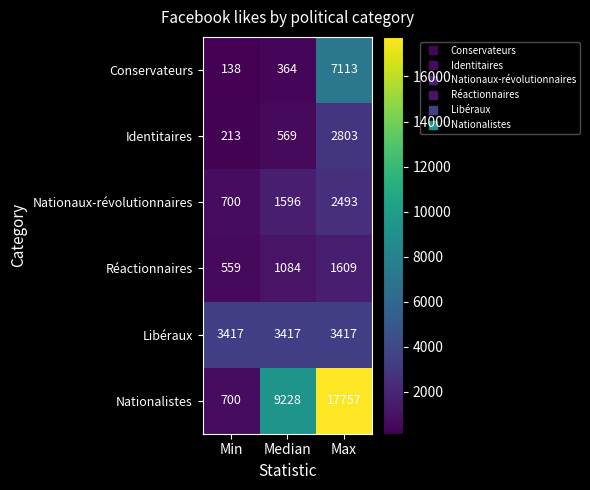

Reading right to left, what are all the values shown in this chart?

Conservateurs: 7113	364	138
Identitaires: 2803	569	213
Nationaux-révolutionnaires: 2493	1596	700
Réactionnaires: 1609	1084	559
Libéraux: 3417	3417	3417
Nationalistes: 17757	9228	700